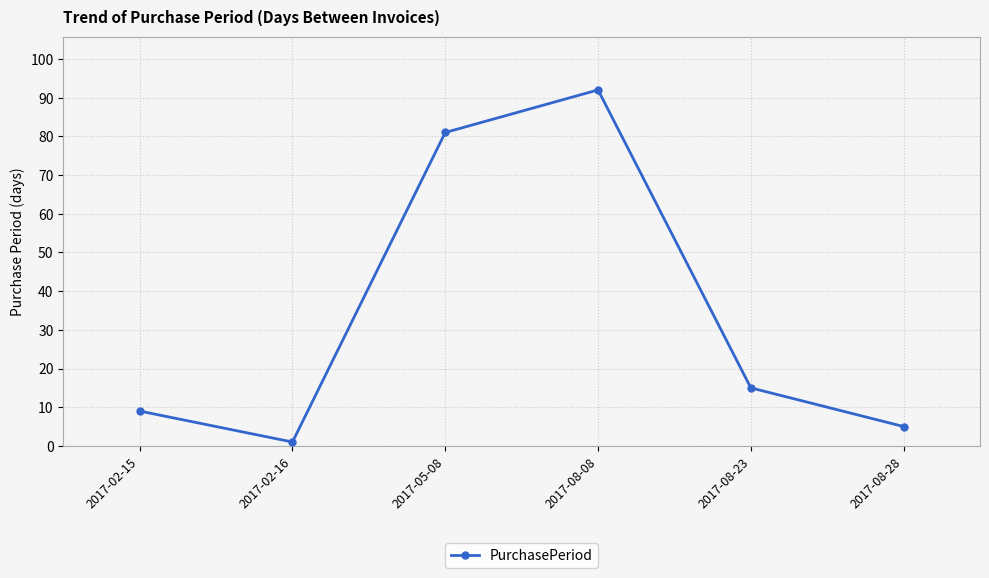

List the labels in order of value, largest first.

2017-08-08, 2017-05-08, 2017-08-23, 2017-02-15, 2017-08-28, 2017-02-16